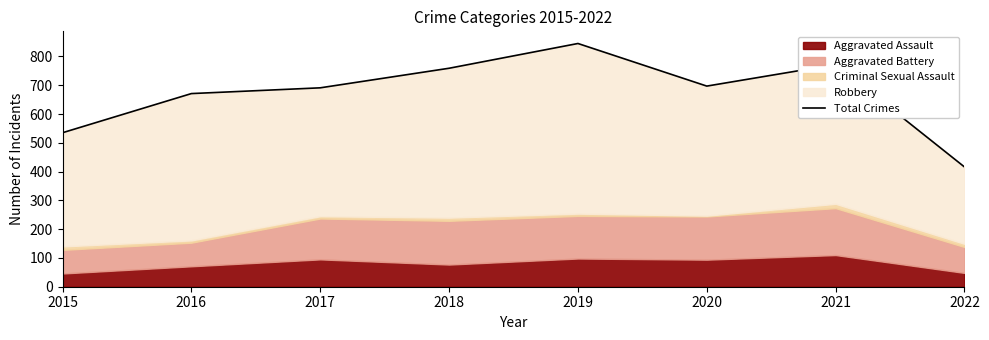

Reading left to right, transcribe all the data shown in this chart.

2015=535	2016=671	2017=691	2018=759	2019=845	2020=697	2021=772	2022=416